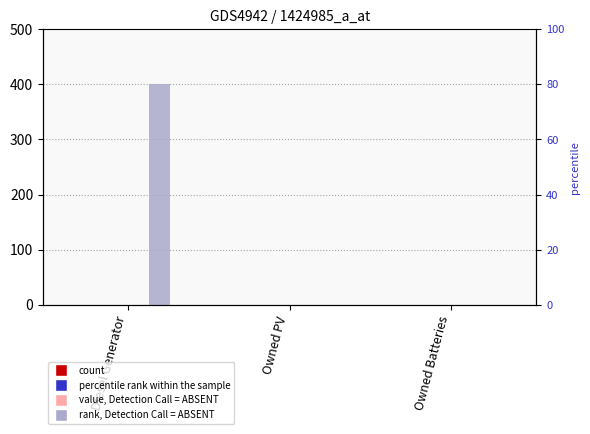

What is the label of the 1st bar from the left?

Diesel Generator